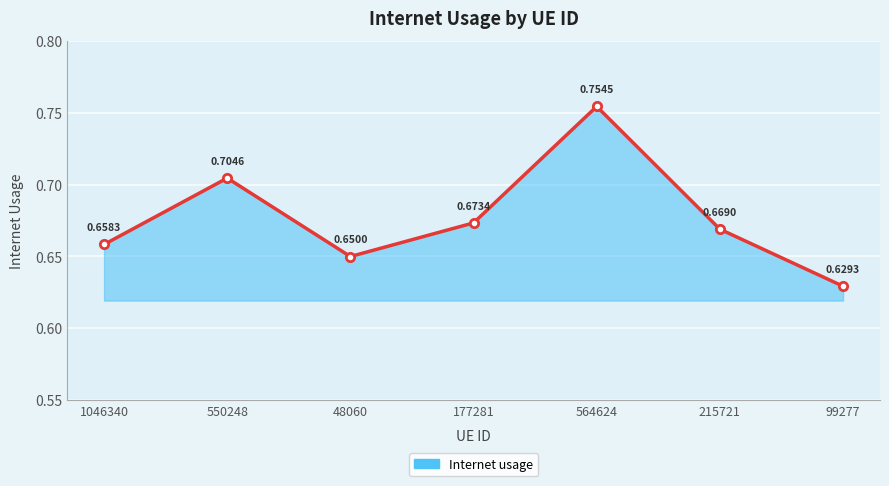

What is the sum of the values at 177281 and 1046340?

1.3